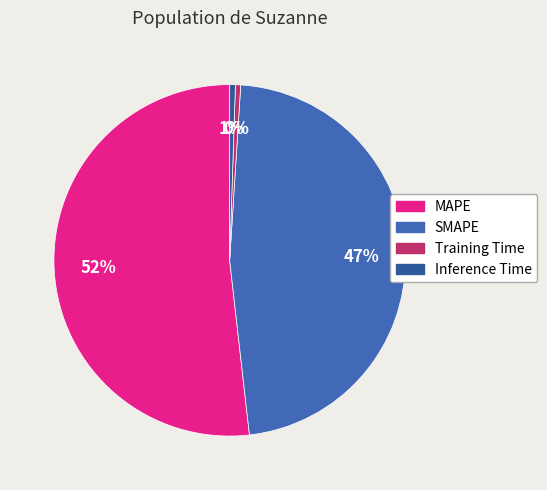

Rank the categories by value from highest to lowest.

MAPE, SMAPE, Inference Time, Training Time